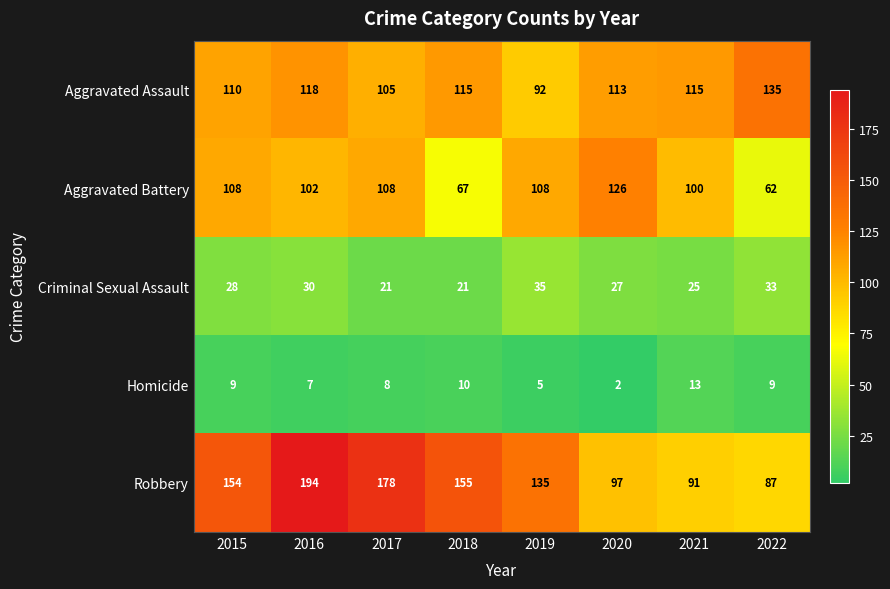

At which category does the chart reach its peak across all series?

2016